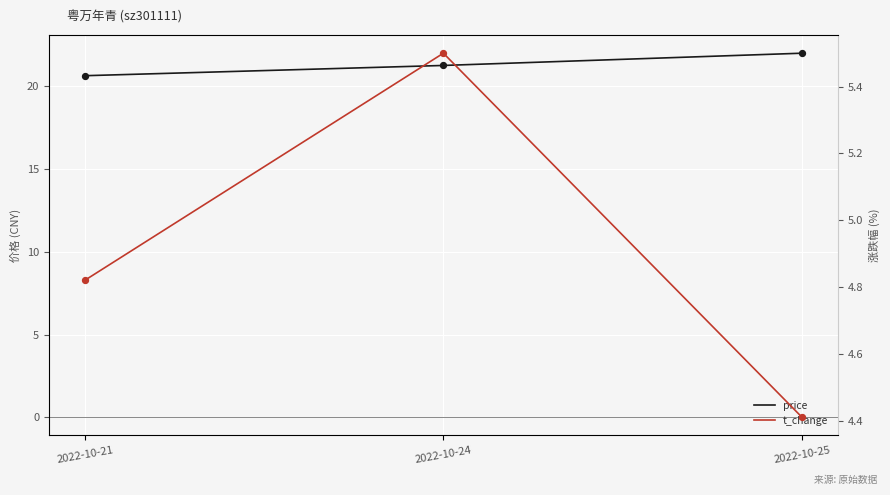

Is the value of t_change at 2022-10-25 greater than the value of price at 2022-10-24?

No